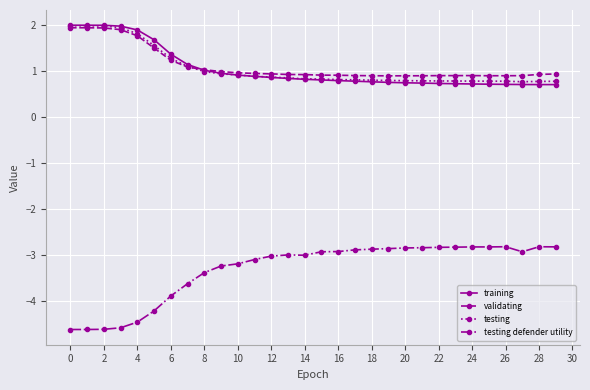

What is the minimum value for testing defender utility?

-4.6